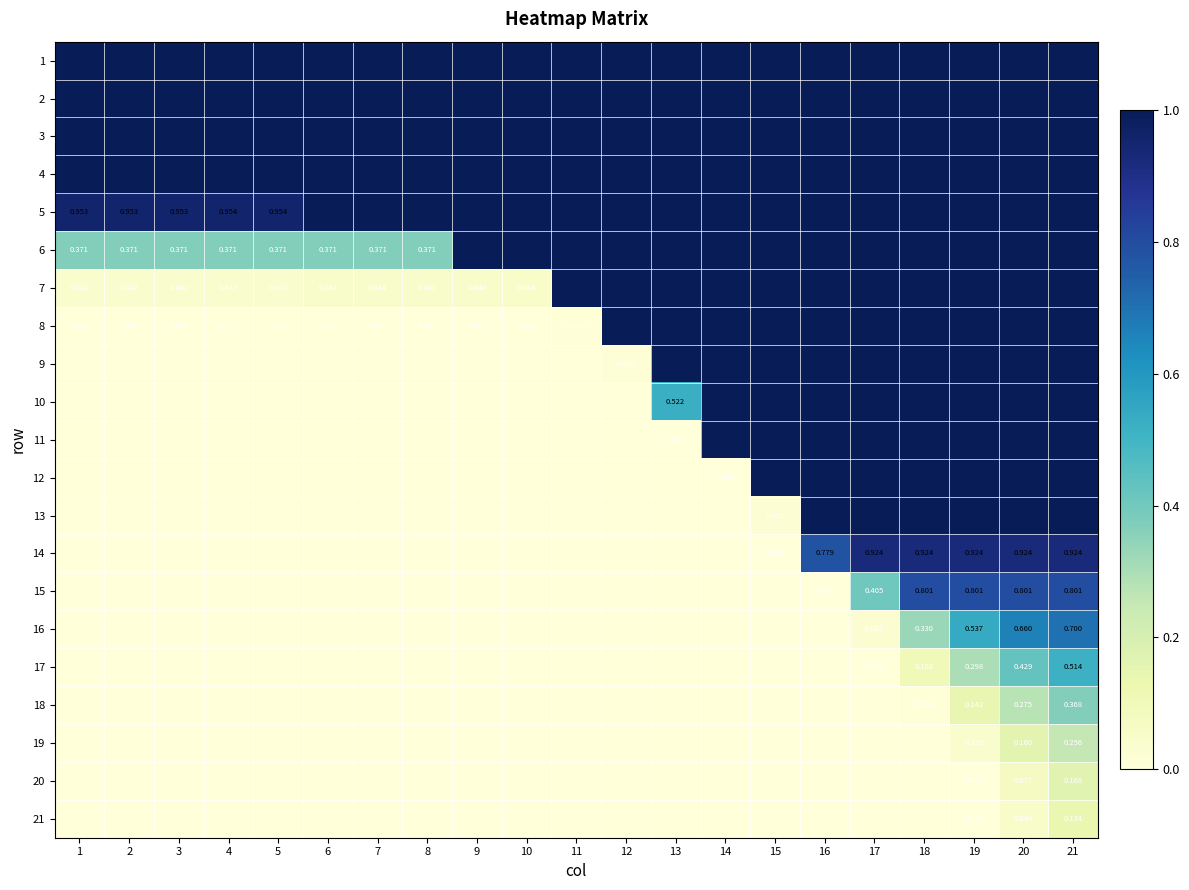

Rank the series by their maximum value, from highest to lowest.

1, 2, 3, 4, 5, 6, 7, 8, 9, 10, 11, 12, 13, 14, 15, 16, 17, 18, 19, 20, 21